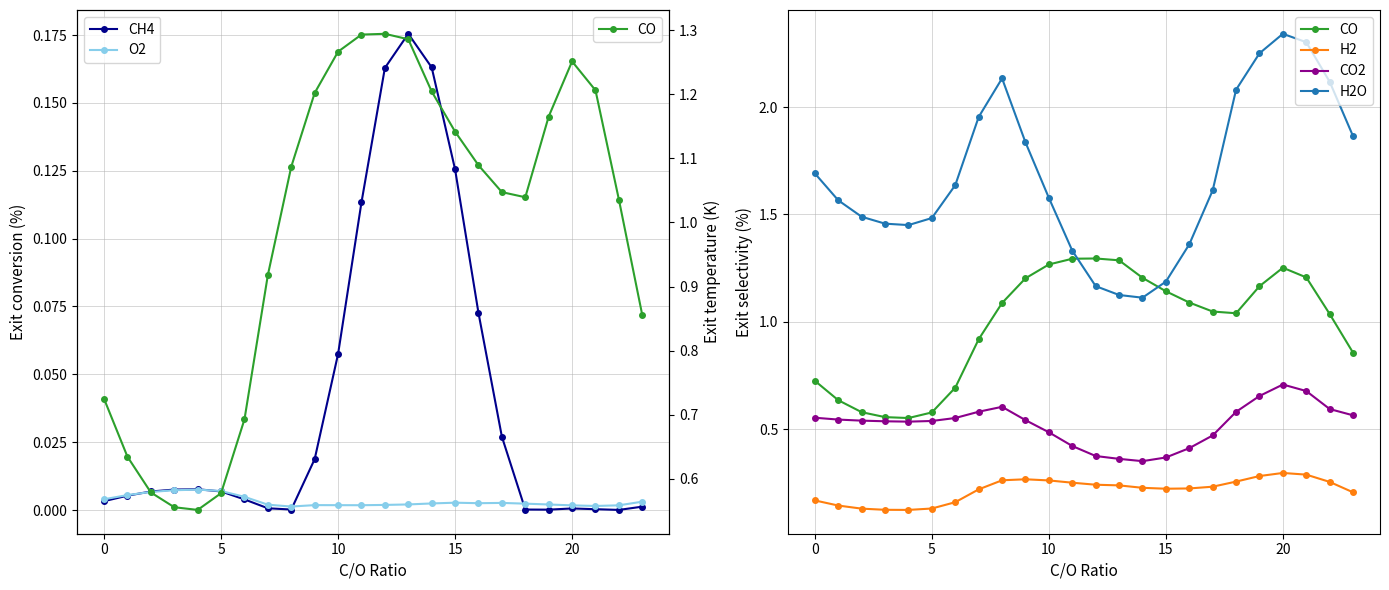

How many interior local peaks does the H2O series have?

2